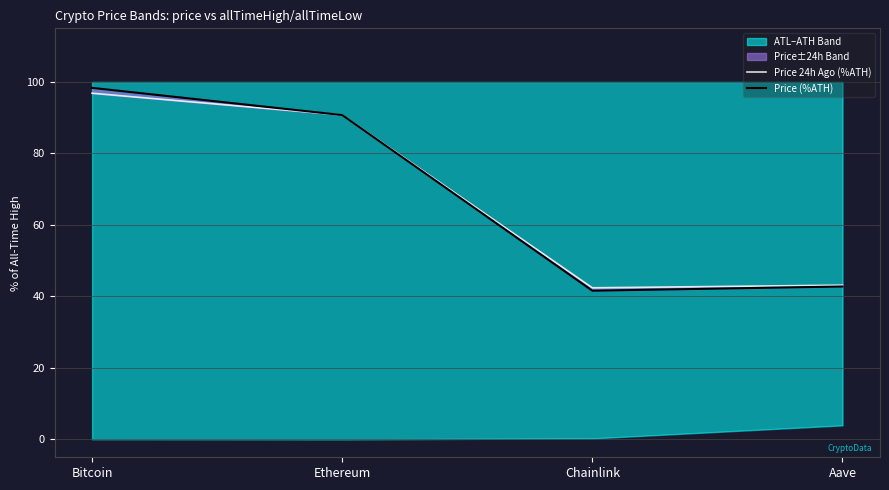

Reading left to right, extract all data points from this chart.

Price 24h Ago (%ATH): Bitcoin=96.8	Ethereum=90.7	Chainlink=42.4	Aave=43.2
Price (%ATH): Bitcoin=98.3	Ethereum=90.7	Chainlink=41.6	Aave=42.8